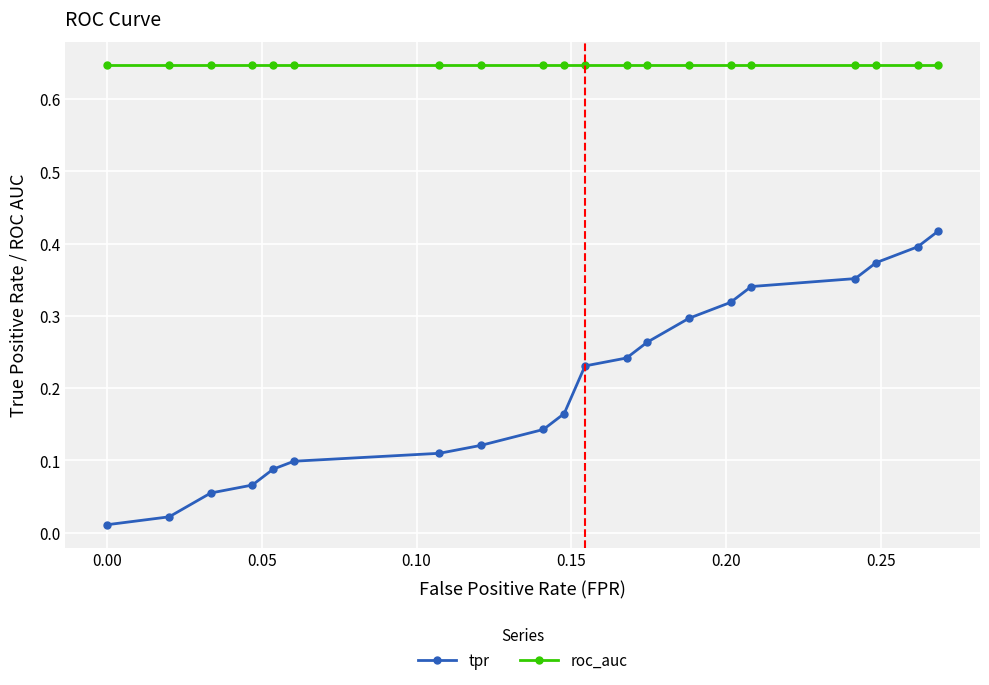

At how many categories does at least one series exceed 0?

20